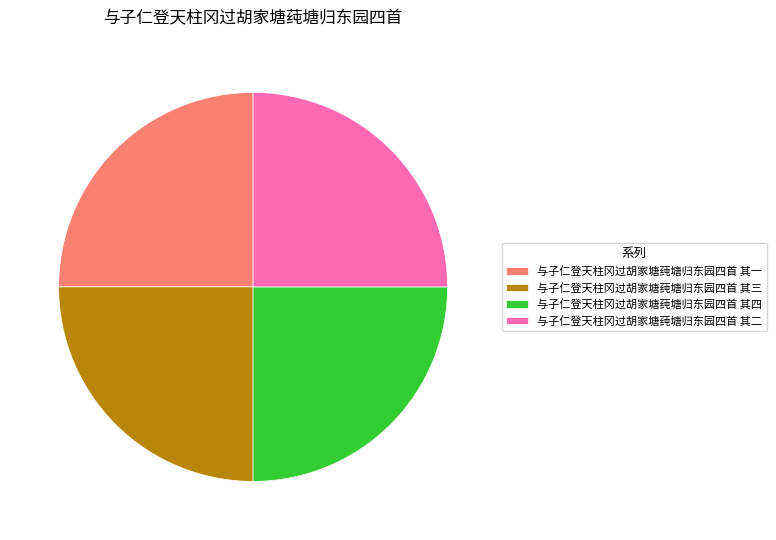

What is the ratio of the value at 与子仁登天柱冈过胡家塘莼塘归东园四首 其四 to the value at 与子仁登天柱冈过胡家塘莼塘归东园四首 其二?

1.0